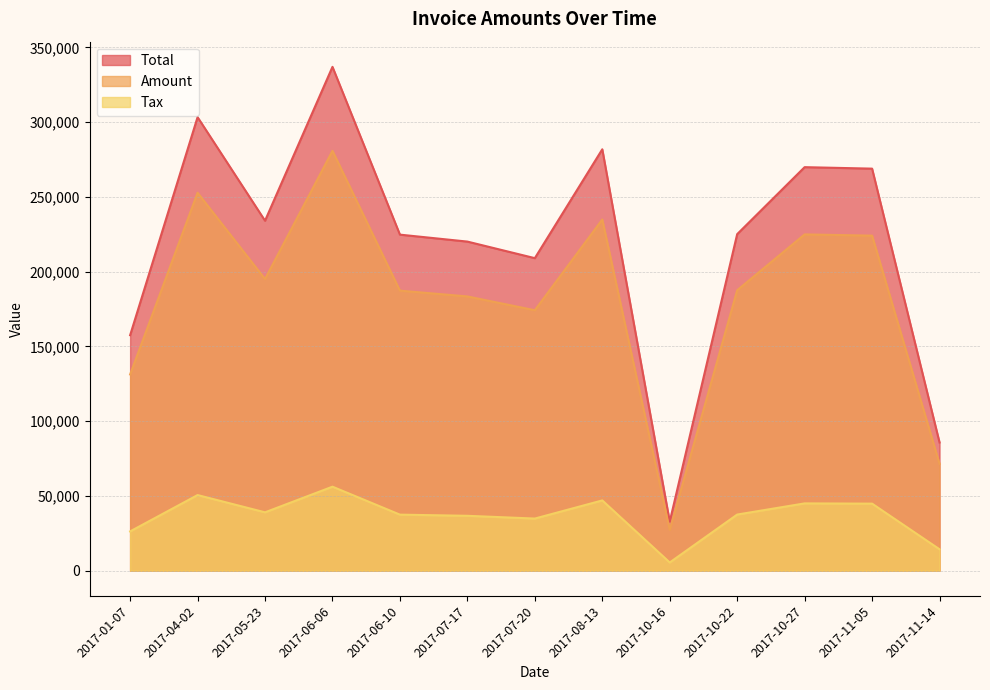

Is it true that Amount equals 183405.0 at 2017-07-17?

True